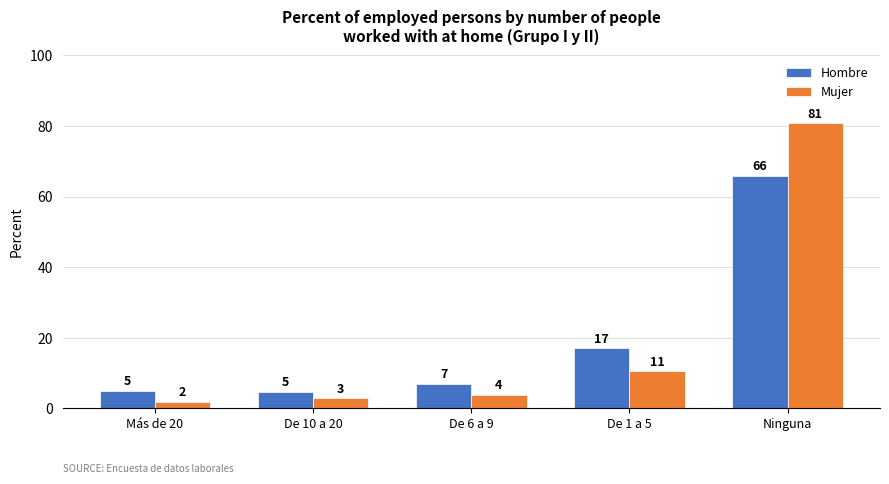

At which label does Mujer reach its minimum?

Más de 20